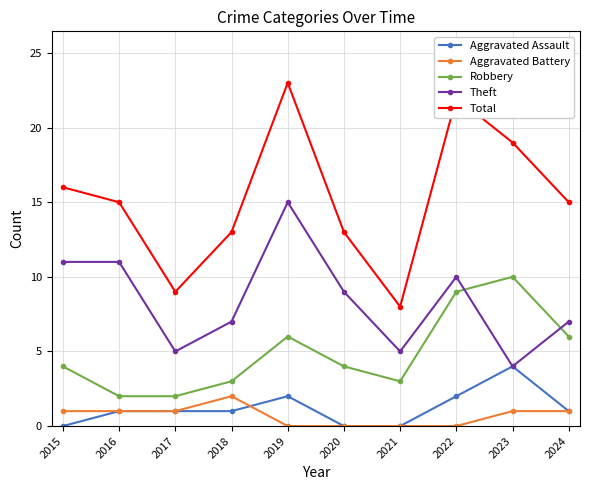

At how many categories does at least one series exceed 5?

10